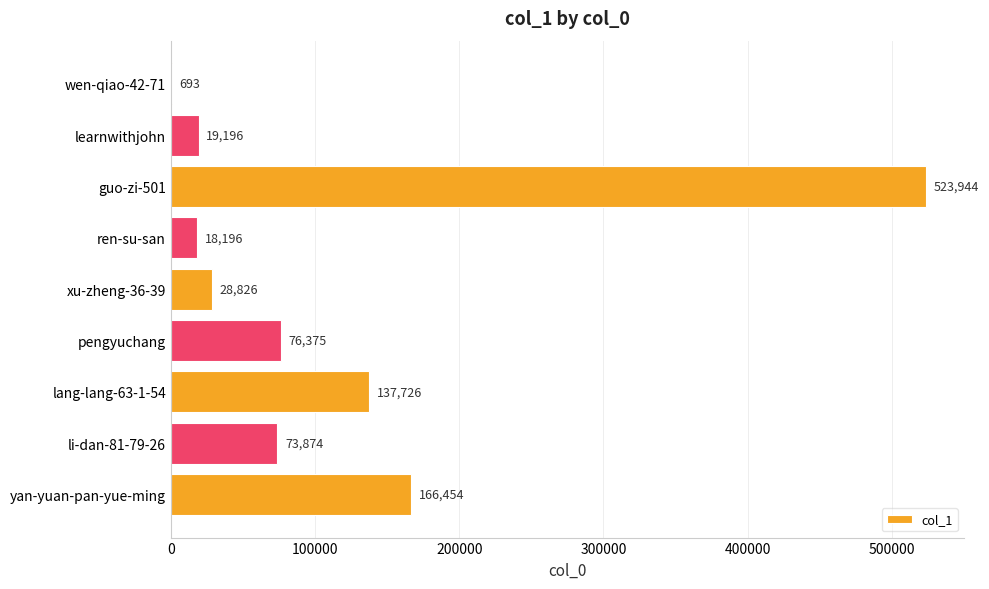

Where is the data nearest to the value 262318?

yan-yuan-pan-yue-ming